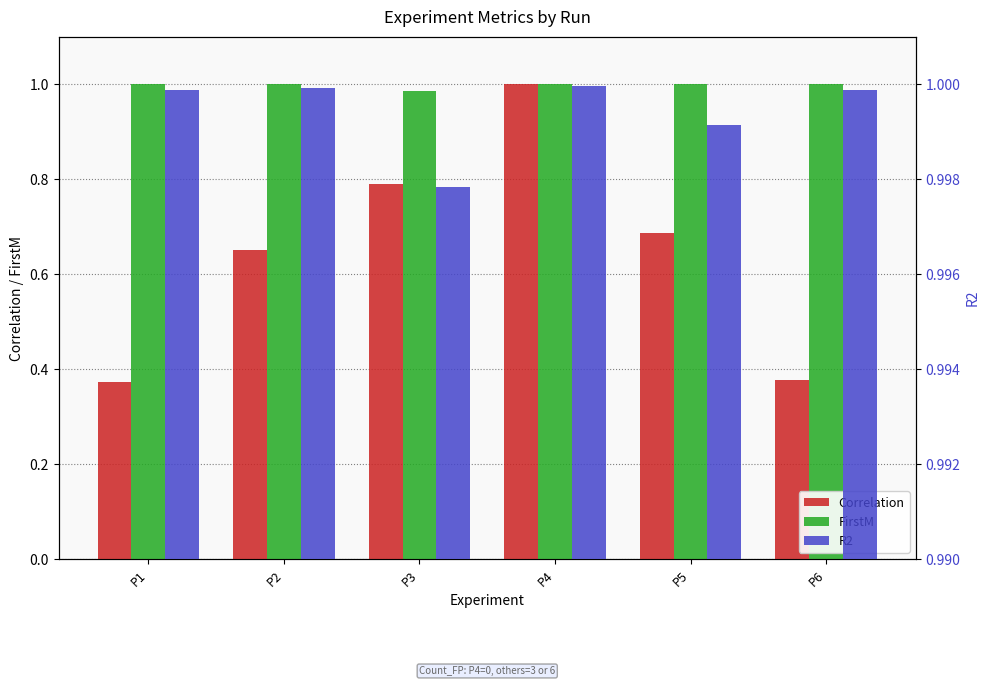

True or false: Correlation has a value of 0.2 at P1.

False